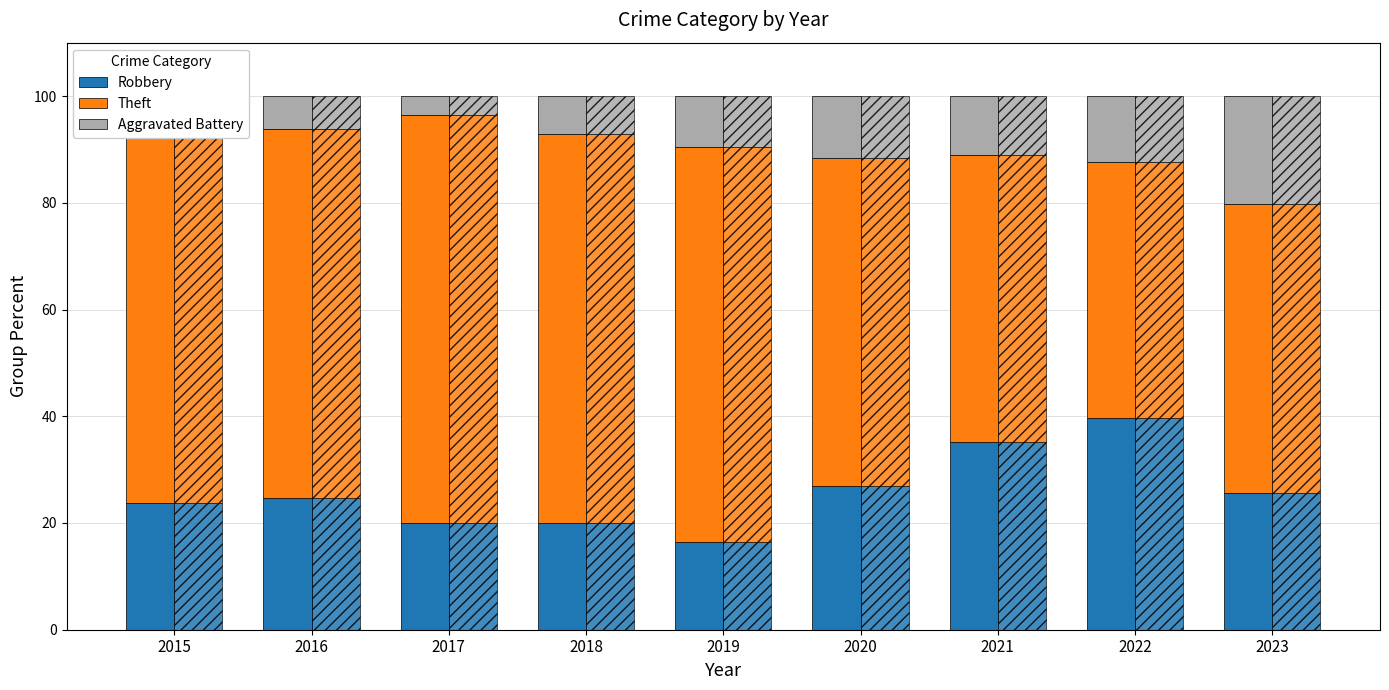

True or false: Aggravated Battery has a value of 6.0 at 2022.

False